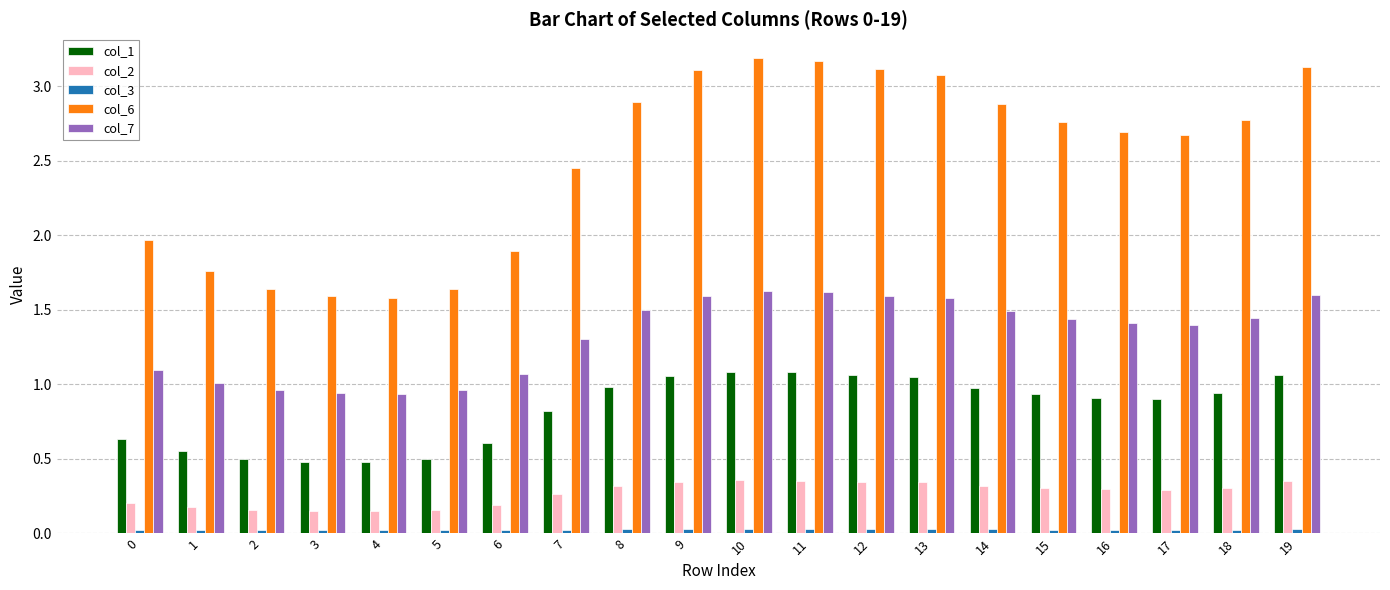

The value of col_7 at 8 is 0.9. True or false?

False